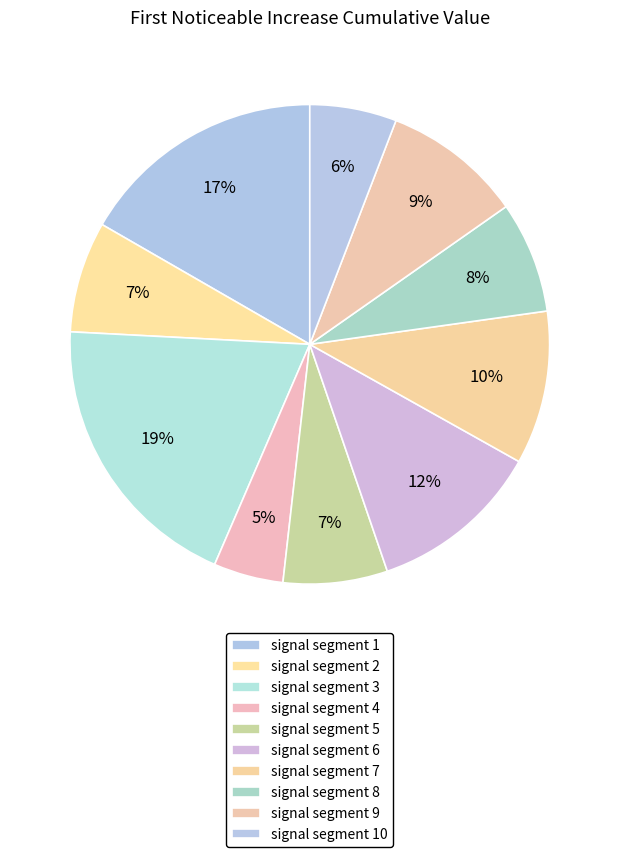

To the nearest percent, what is the average slice percentage?

10%